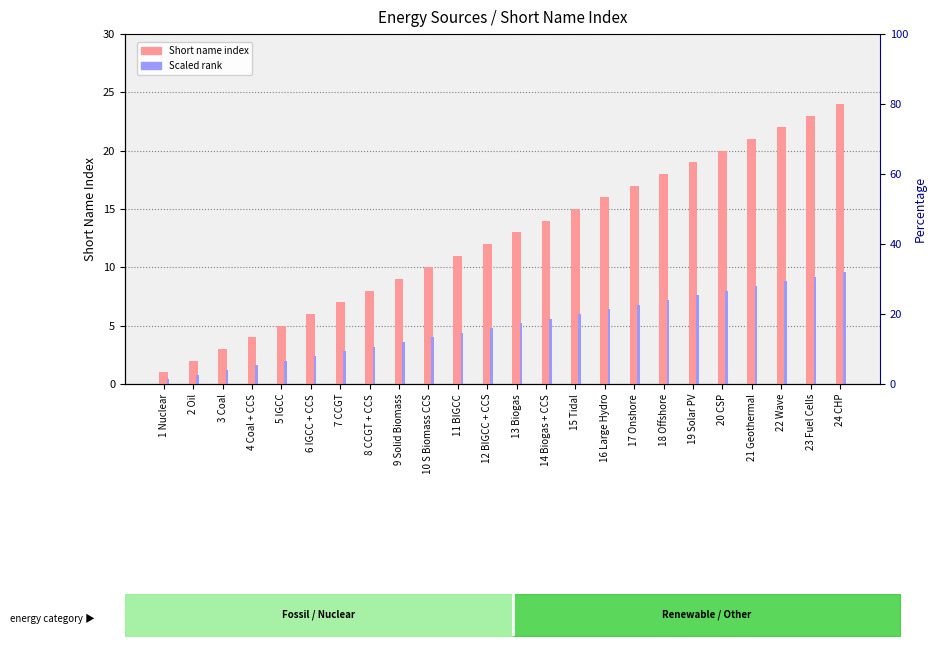

What is the label of the 5th bar from the left?

5 IGCC